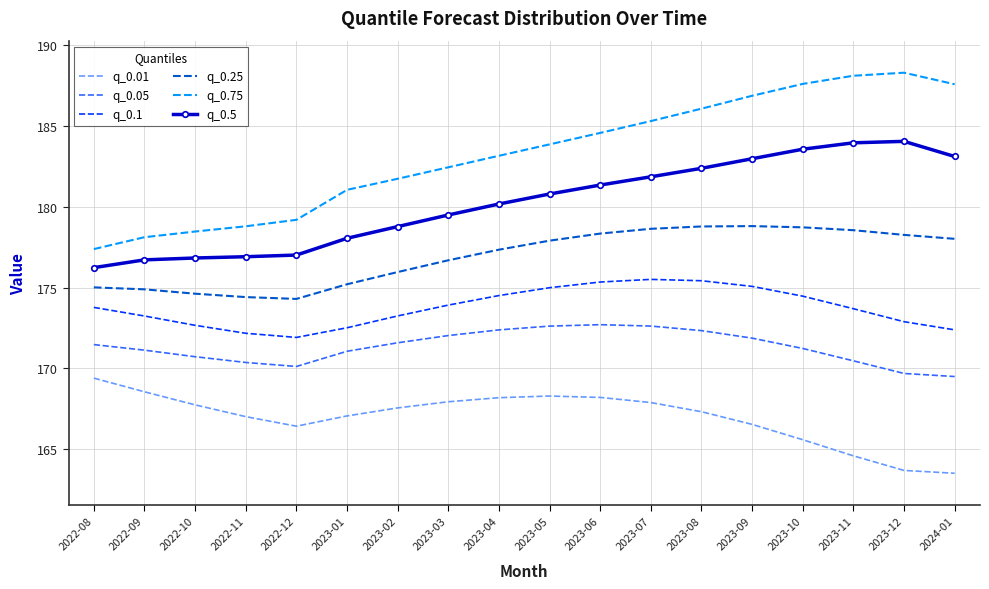

Where is q_0.25 nearest to the value 176?

2023-02